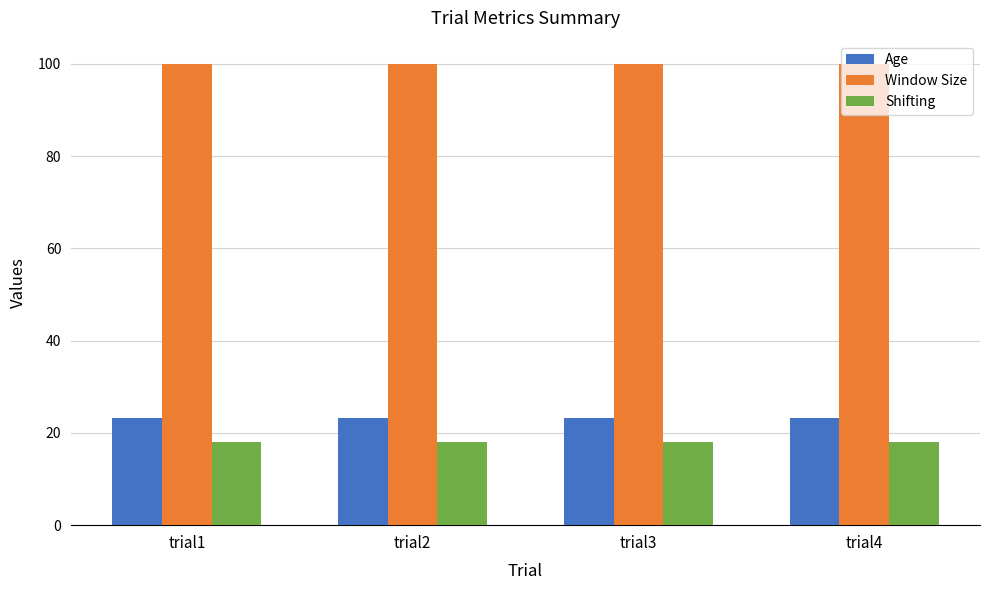

True or false: Age has a value of 23.2 at trial4.

True